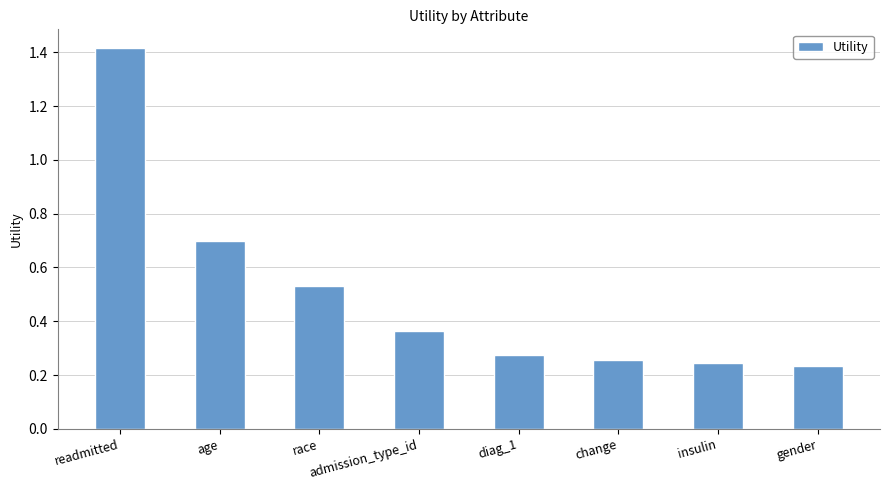

Are the bars grouped side by side (vs. stacked)?

No